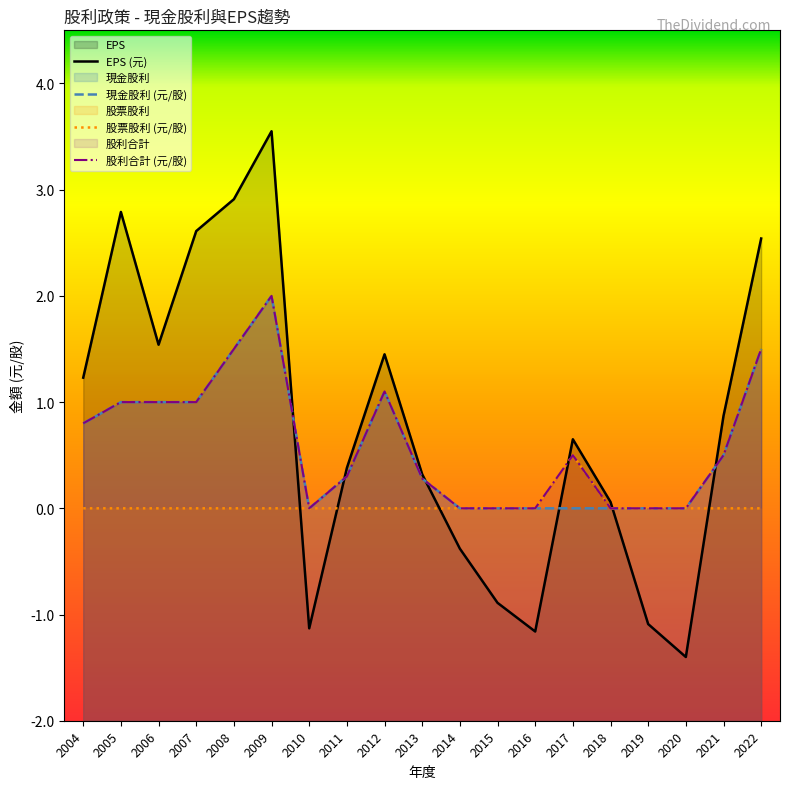

Which series has the largest range (max minus min)?

EPS